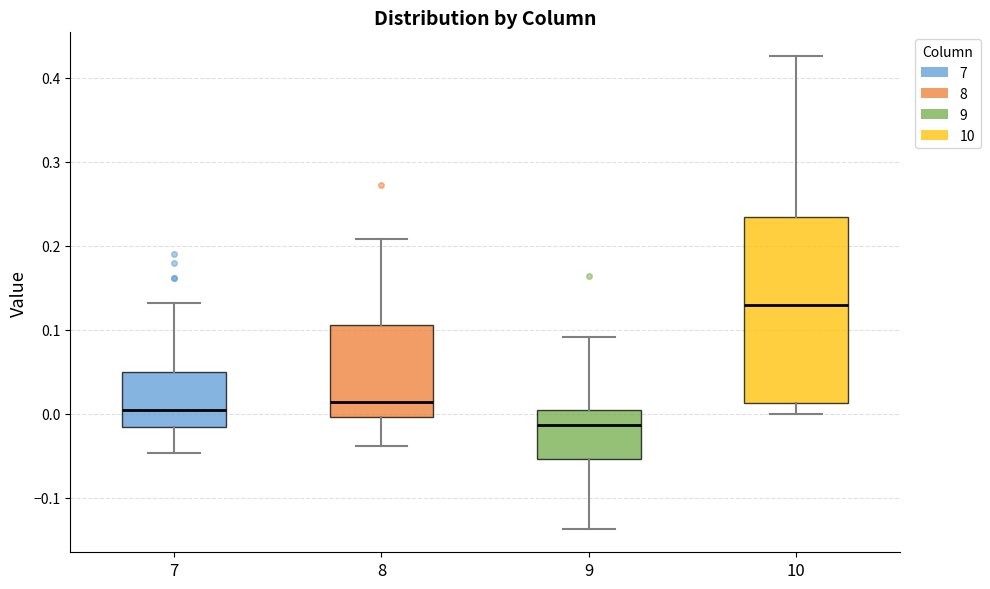

Which box is the tallest, from its lower edge to its upper edge?

10